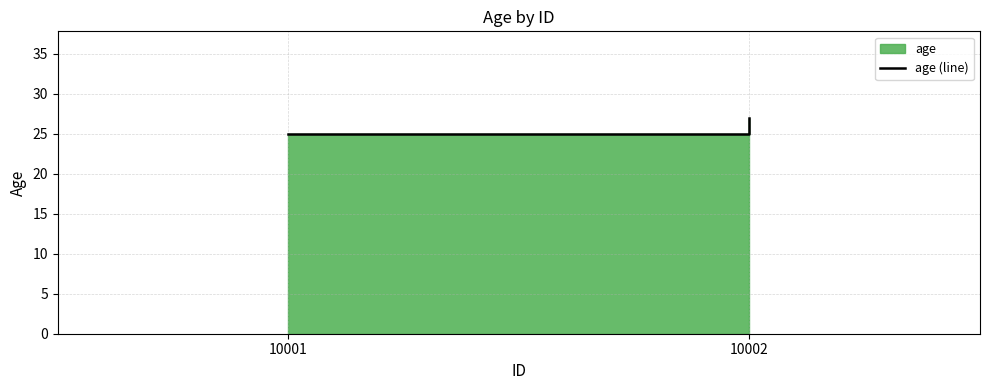

What is the minimum value shown in the chart?

25